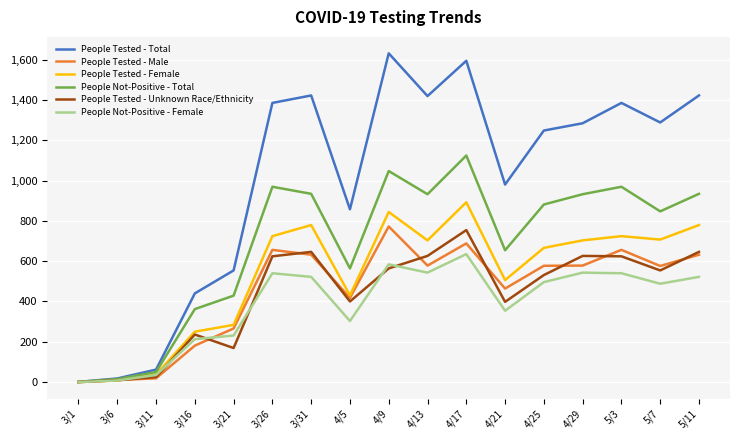

What is the maximum value shown in the chart?

1631